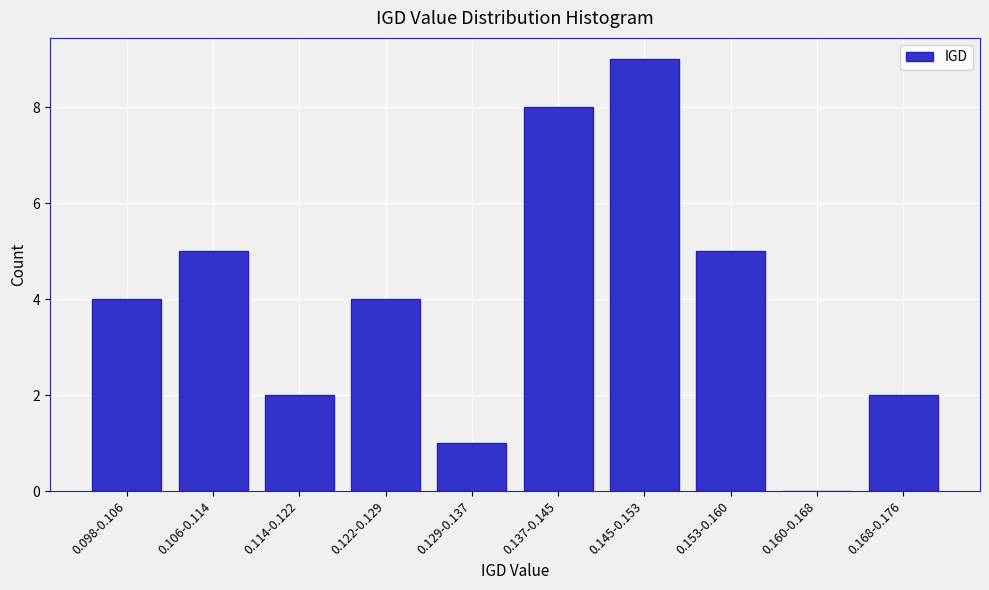

Reading right to left, extract all data points from this chart.

0.168-0.176=2	0.160-0.168=0	0.153-0.160=5	0.145-0.153=9	0.137-0.145=8	0.129-0.137=1	0.122-0.129=4	0.114-0.122=2	0.106-0.114=5	0.098-0.106=4